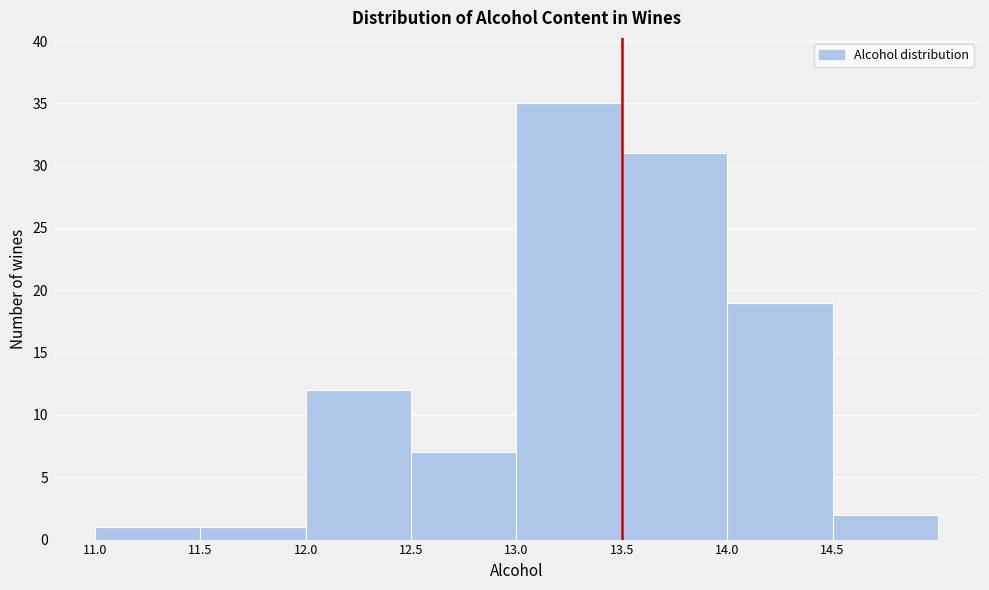

Reading left to right, transcribe this chart: for each bar, give the range it covers on the x-axis and its height. The values are not printed on the chart, so give them approximately, as read against the axis.

11.0 to 11.5: 1
11.5 to 12.0: 1
12.0 to 12.5: 12
12.5 to 13.0: 7
13.0 to 13.5: 35
13.5 to 14.0: 31
14.0 to 14.5: 19
14.5 to 15.0: 2